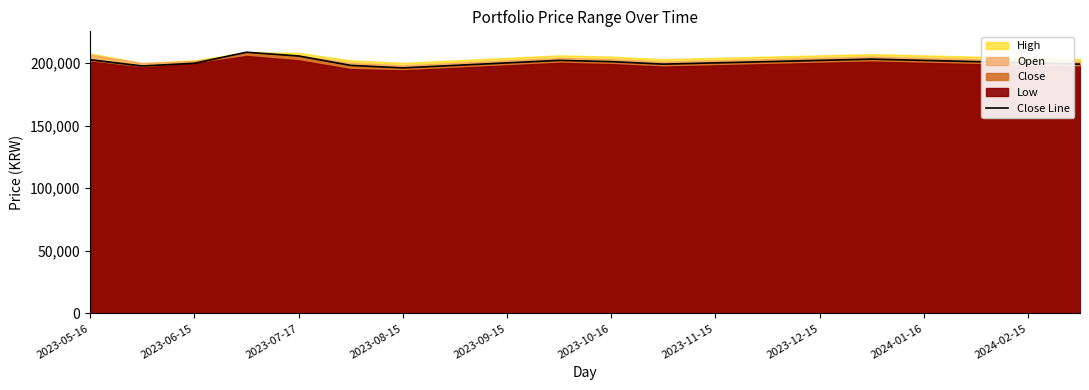

How many points are higher than both their immediate neighbors (excluding endpoints)?

3